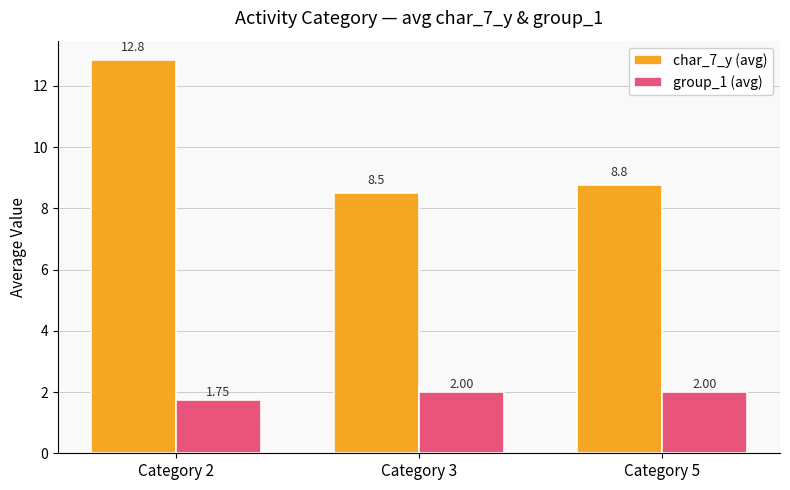

How many values in the group_1 (avg) series are below 2?

1